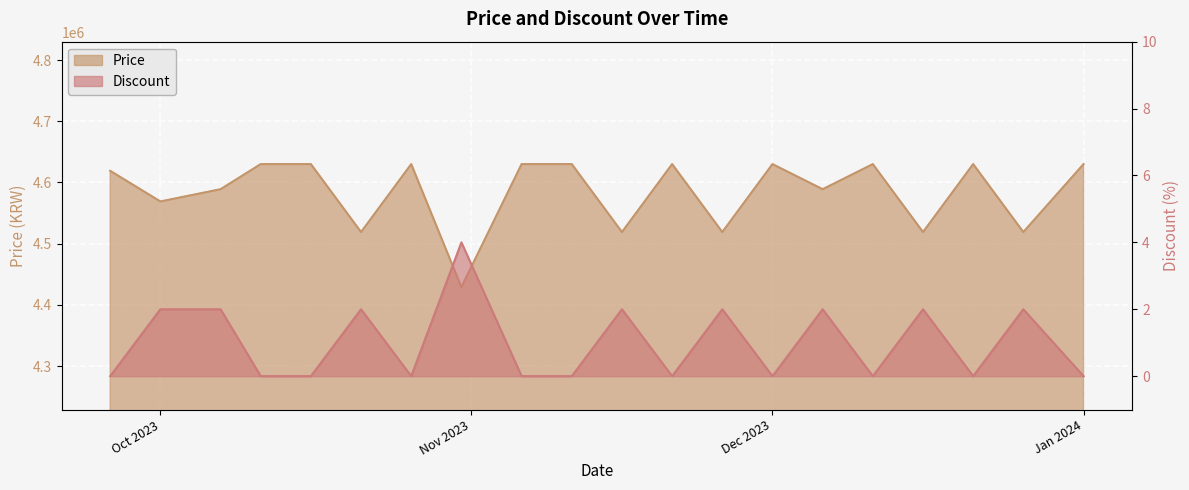

Rank the series at 2023-10-16 from highest to lowest value.

Price, Discount